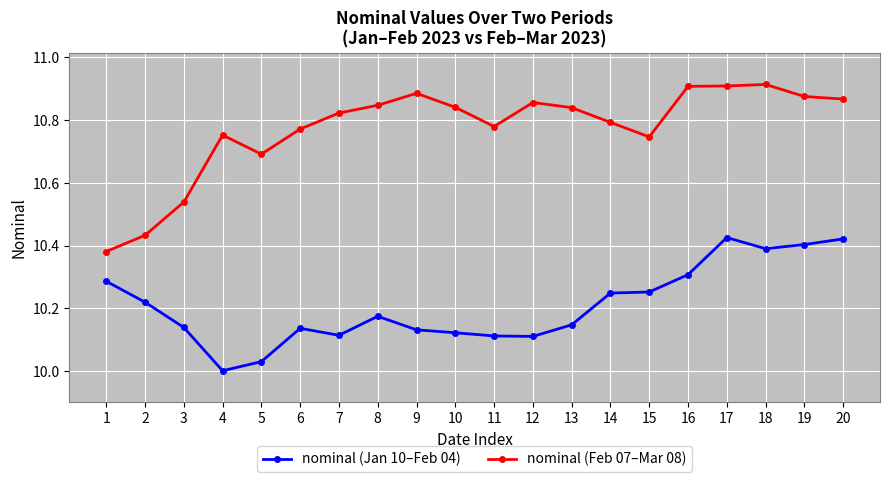

Rank the series at 15 from lowest to highest value.

nominal (Jan 10–Feb 04), nominal (Feb 07–Mar 08)